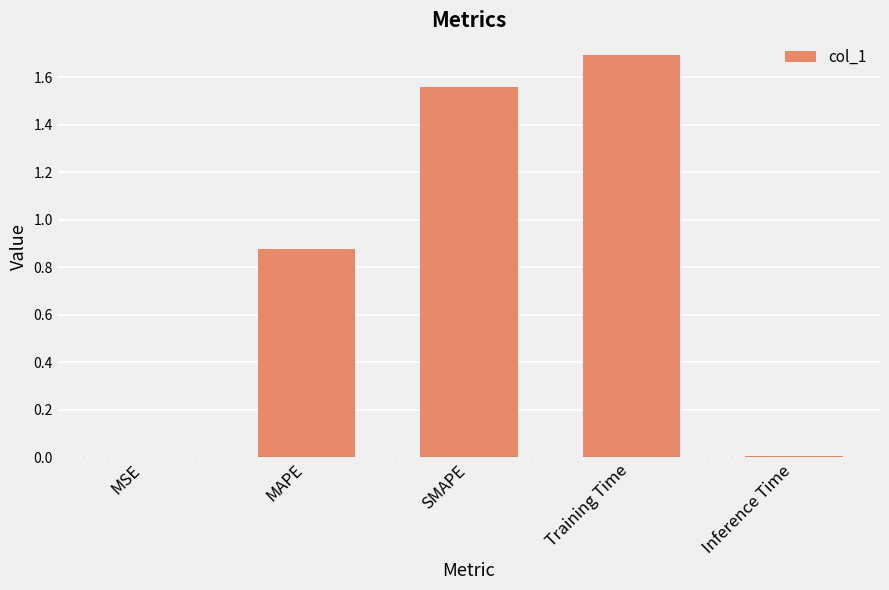

Is it true that the value at SMAPE is 2.8?

False